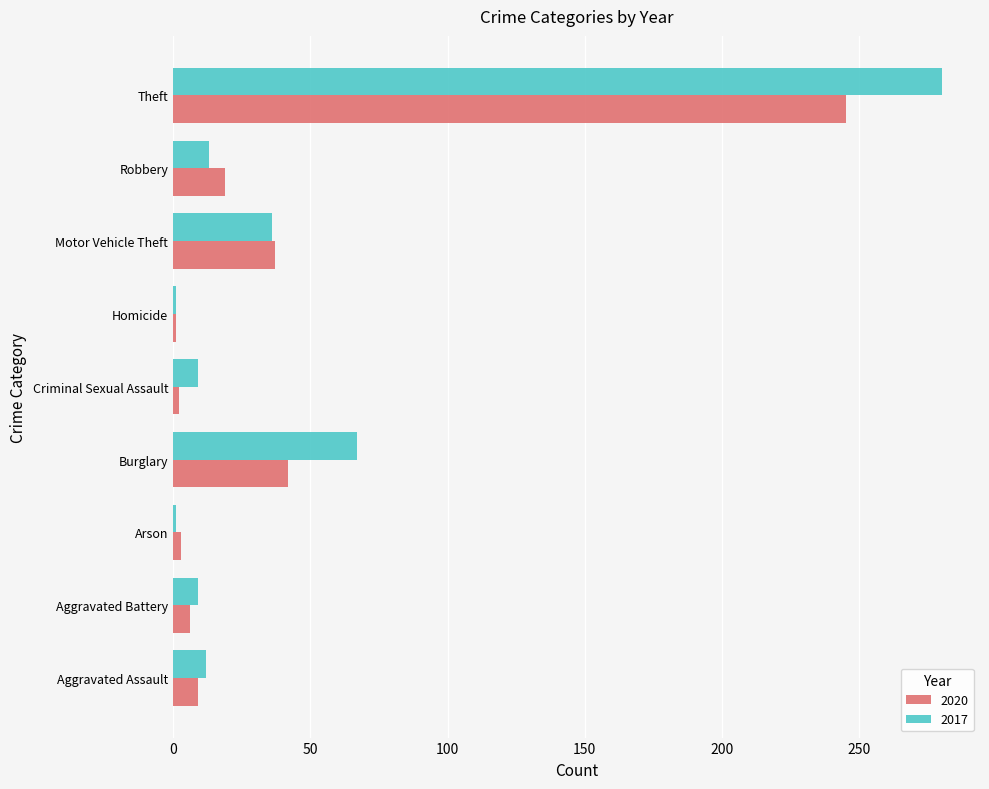

What is the maximum value shown in the chart?

280